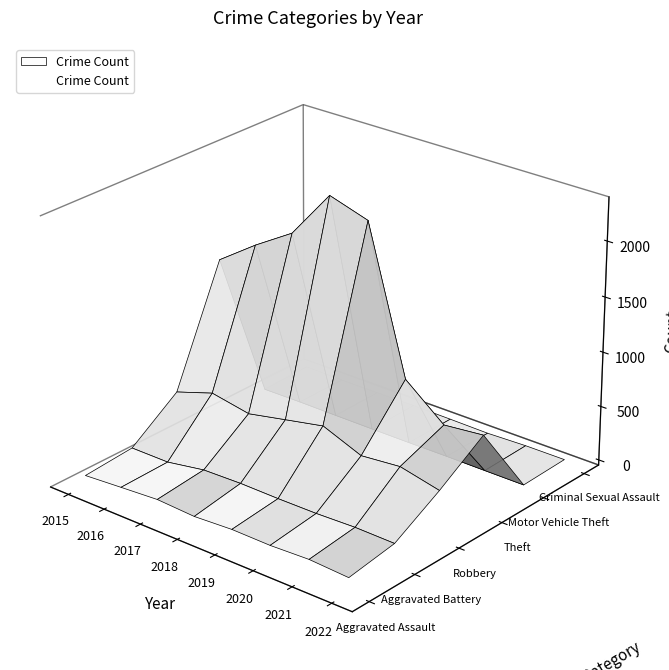

What is the value of the Aggravated Assault point at the 6th from the left?

94